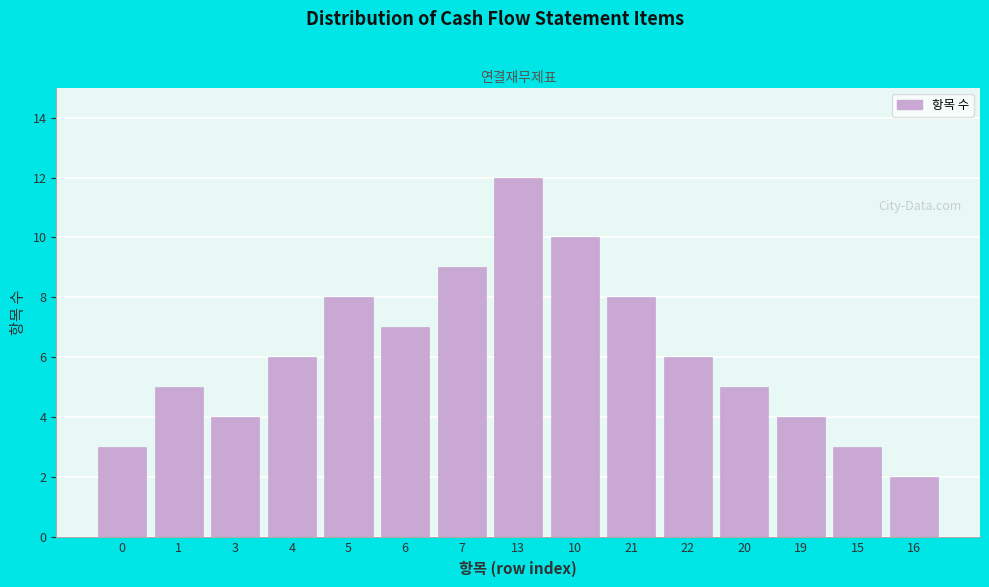

Reading left to right, extract all data points from this chart.

3	5	4	6	8	7	9	12	10	8	6	5	4	3	2